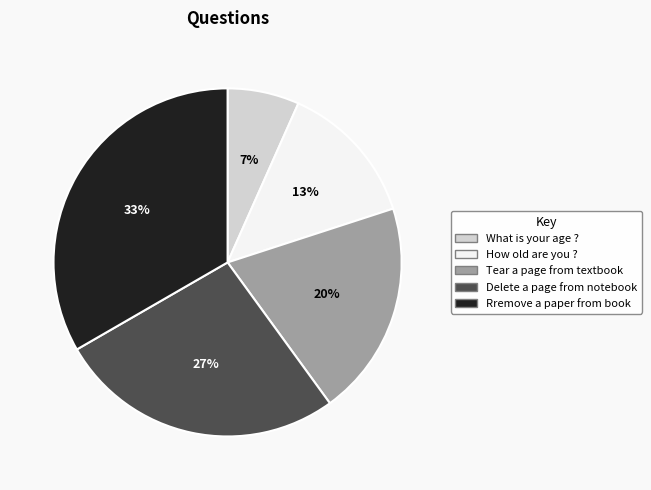

How many segments does this pie chart have?

5